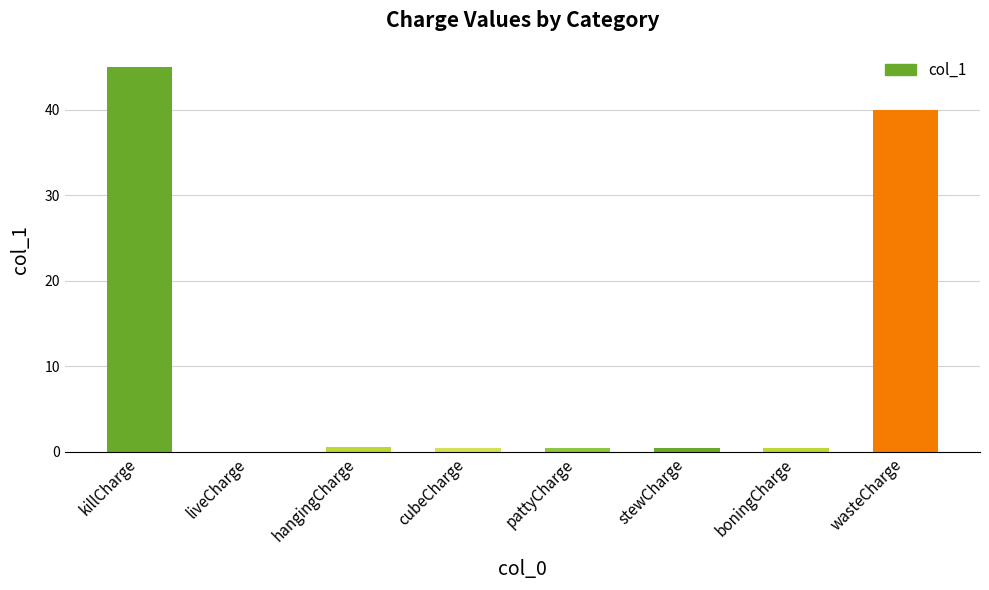

What is the sum of all values?

87.3